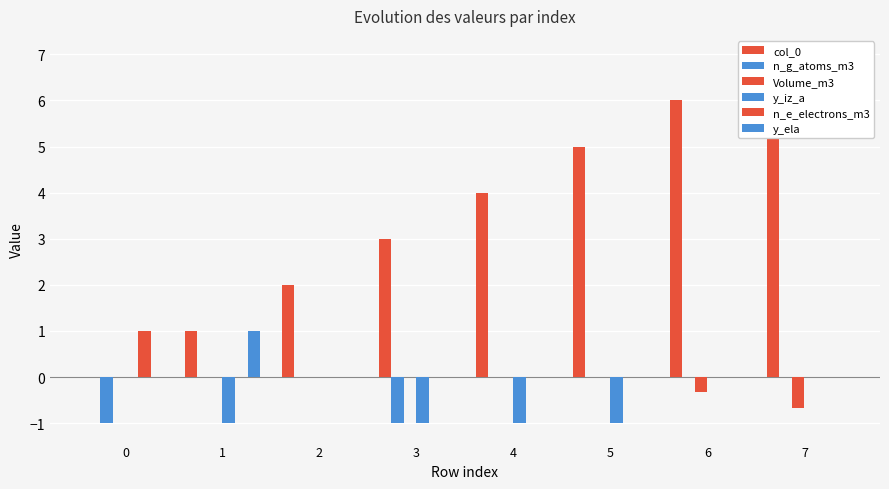

How many data points in Volume_m3 are less than 0?

2